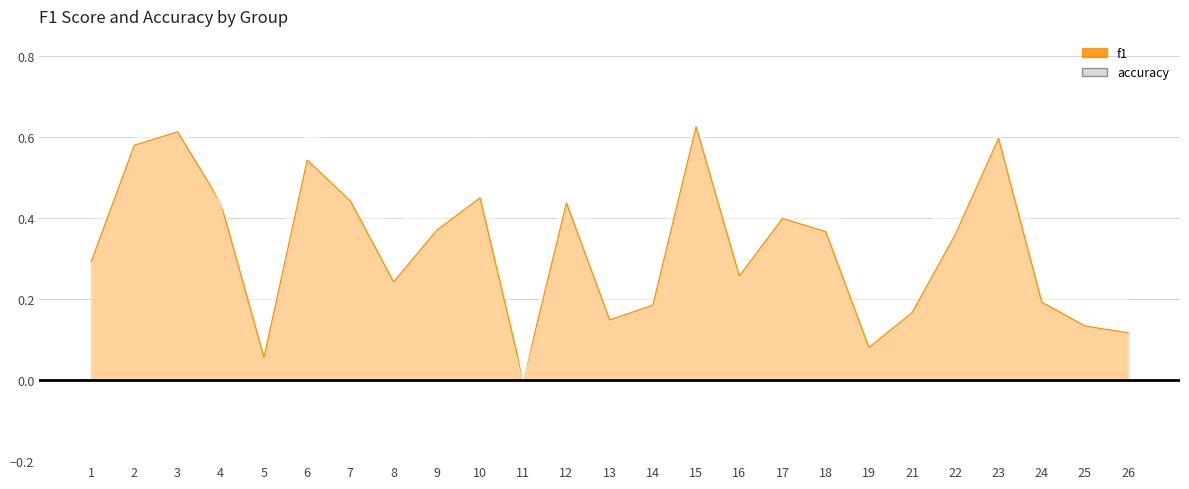

List the series in order of their overall mean, highest first.

accuracy, f1